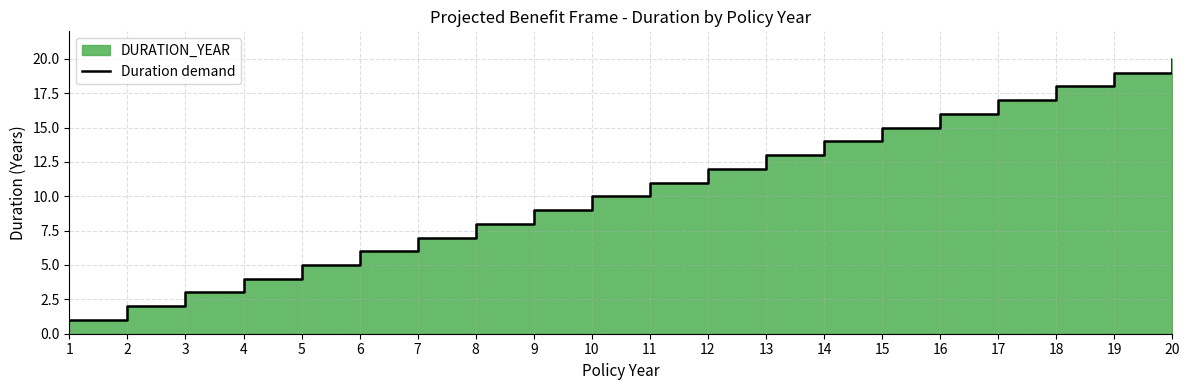

True or false: there are more than 2 points higher than both neighbors.

False